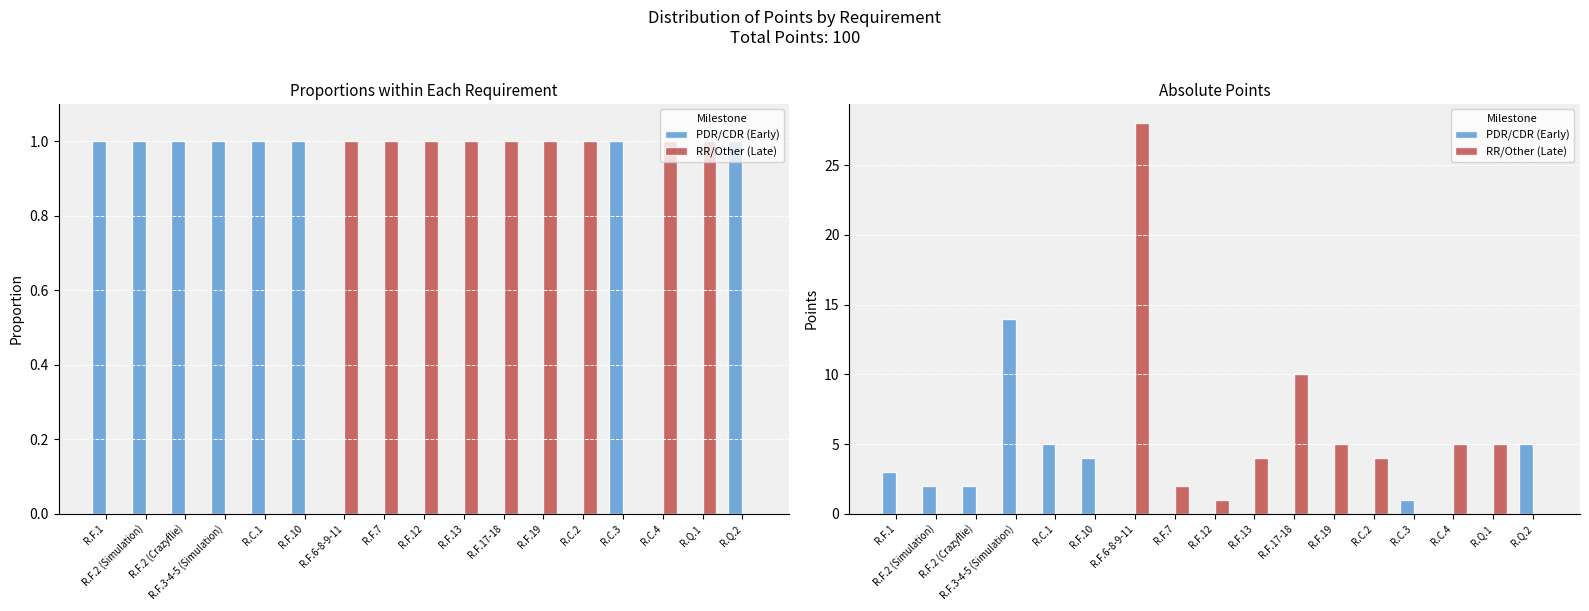

Rank the series at R.C.1 from highest to lowest value.

PDR/CDR (Early), RR/Other (Late)